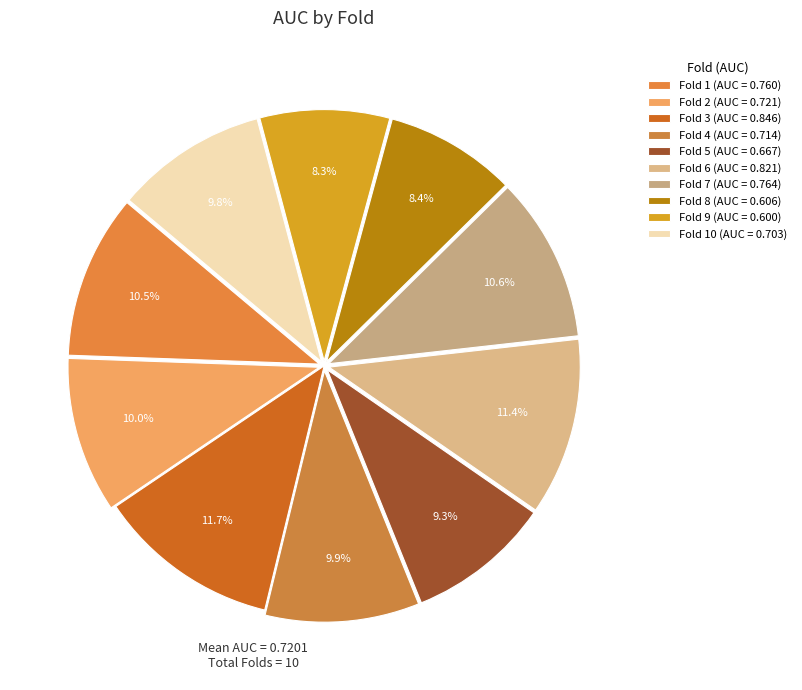

Count the number of slices in the pie.

10